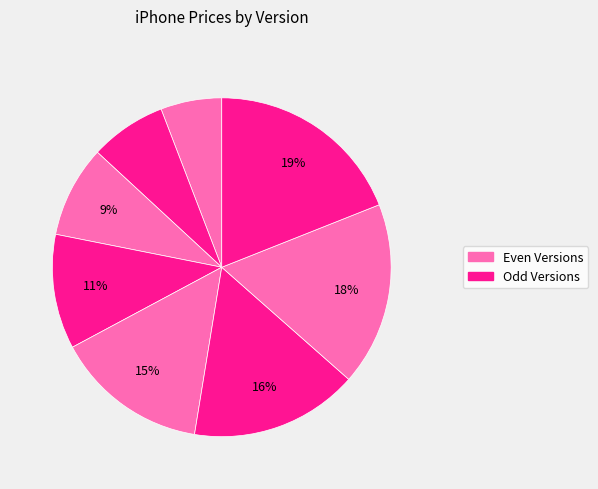

How many slices are in this pie chart?

8